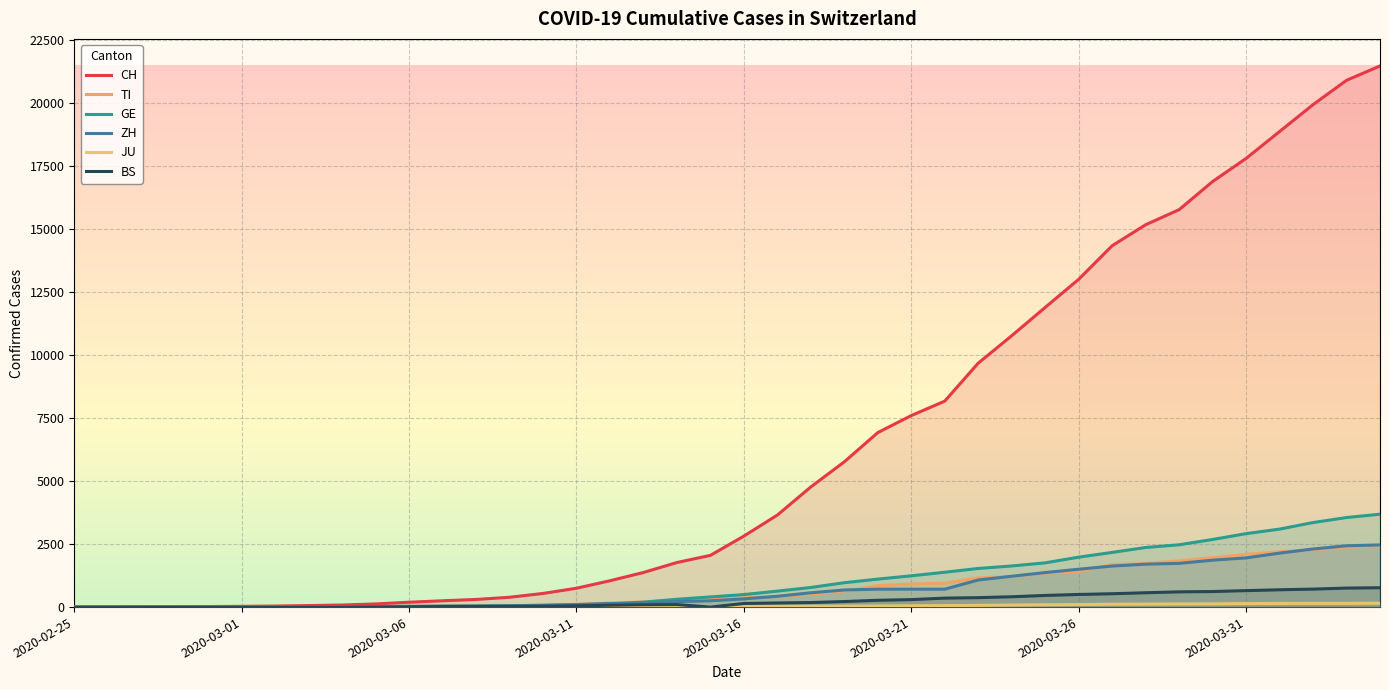

At which category does BS reach its first local valley?

2020-03-15